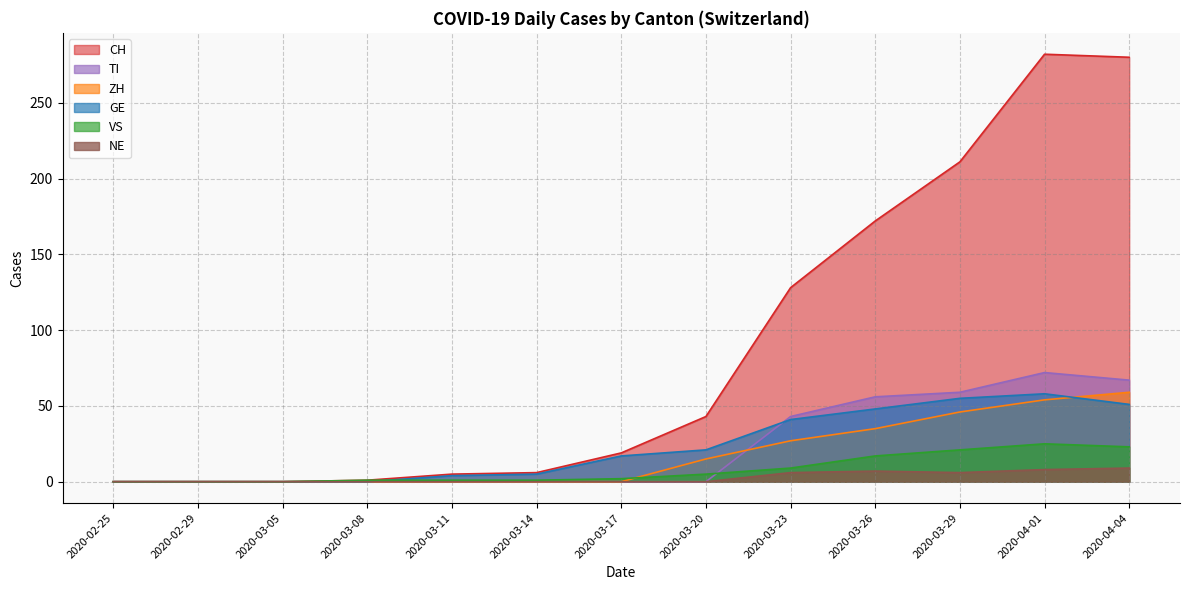

Which series has the largest range (max minus min)?

CH